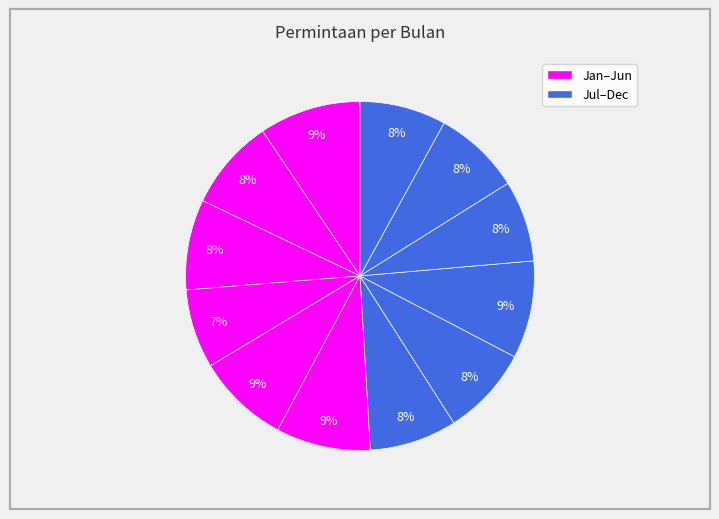

Which category has the biggest portion of the pie?

Jan